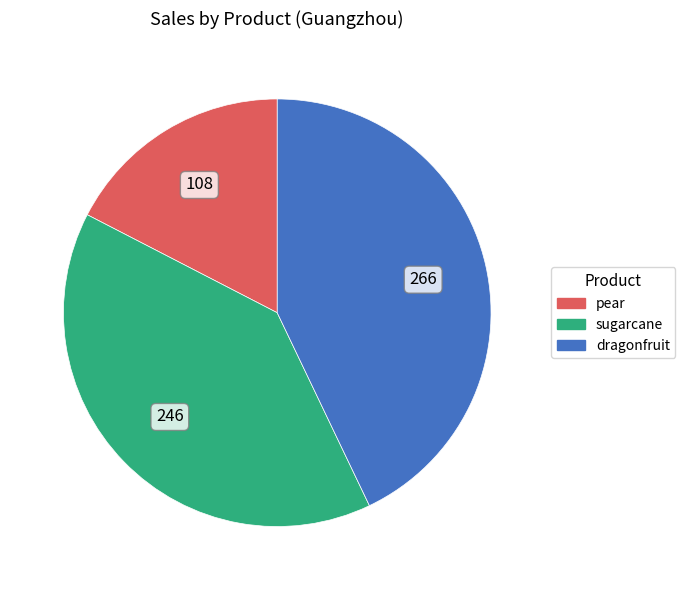

Is the sum of pear and dragonfruit greater than half?

Yes